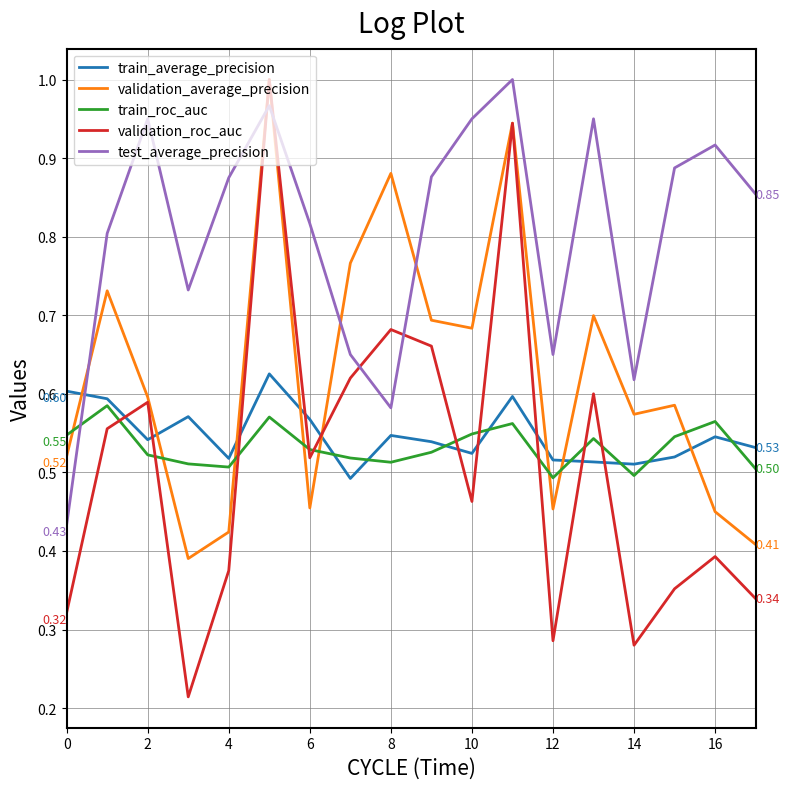

True or false: train_roc_auc and train_average_precision cross at least once.

True